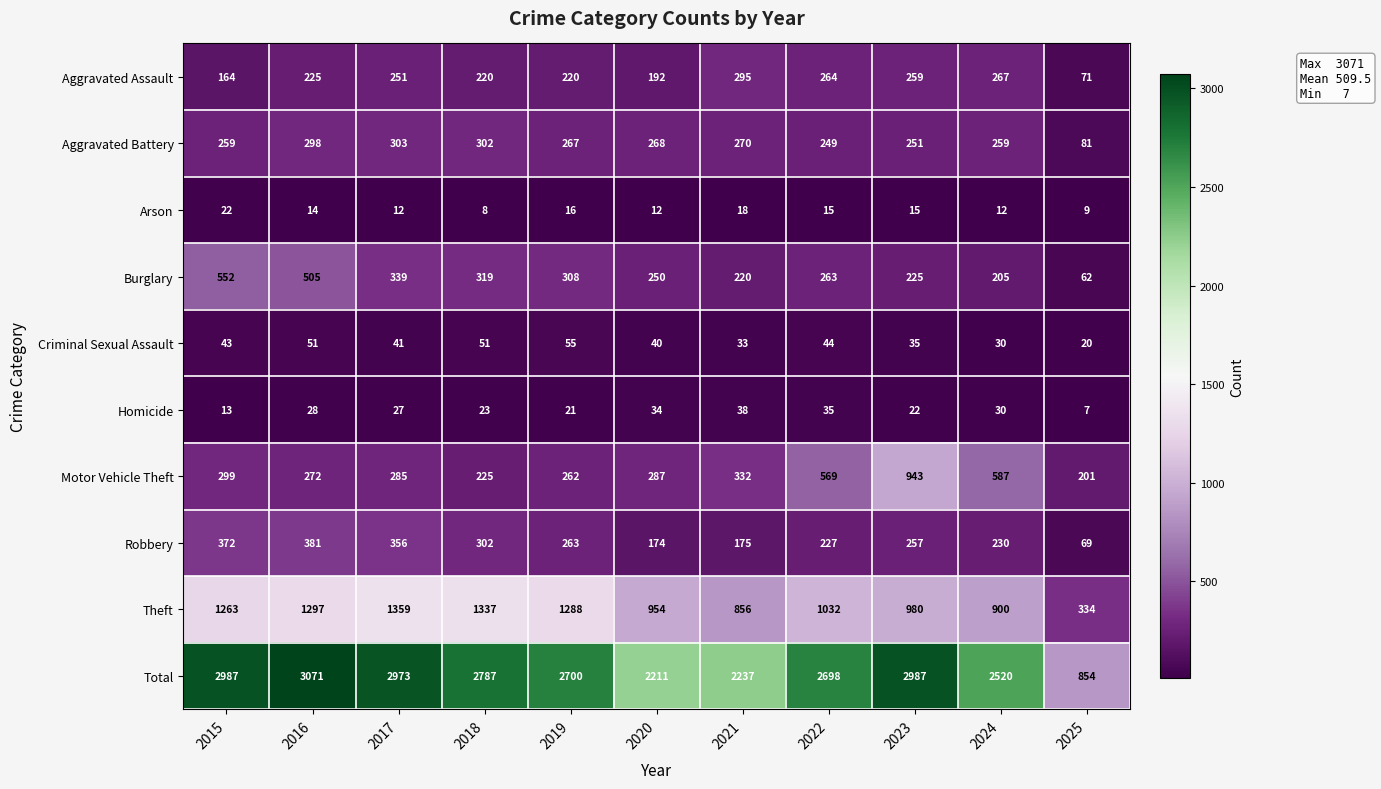

Is it true that Arson equals 12 at 2017?

True